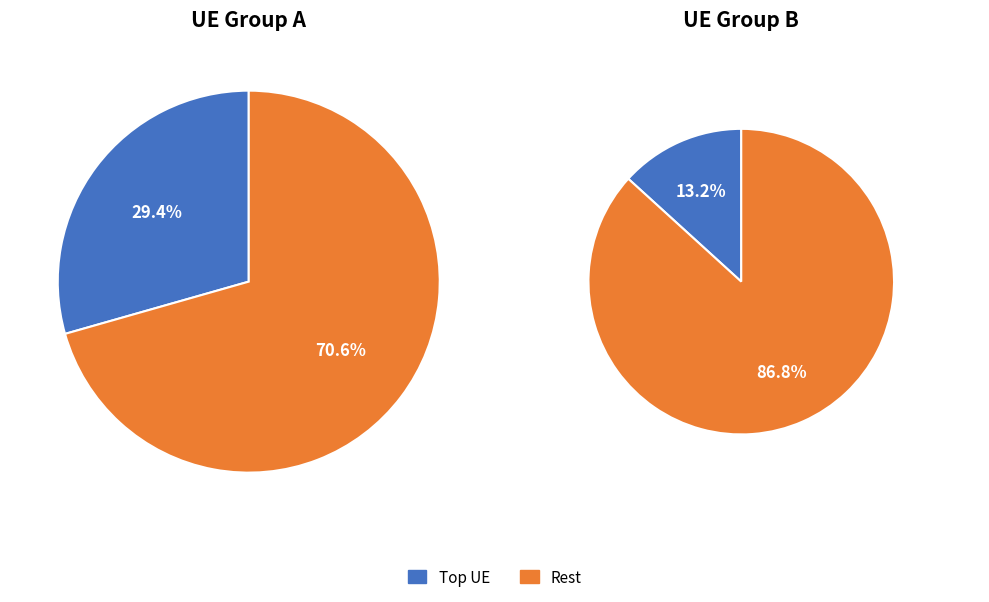

The 1015426 slice represents 25% of the pie. True or false?

False